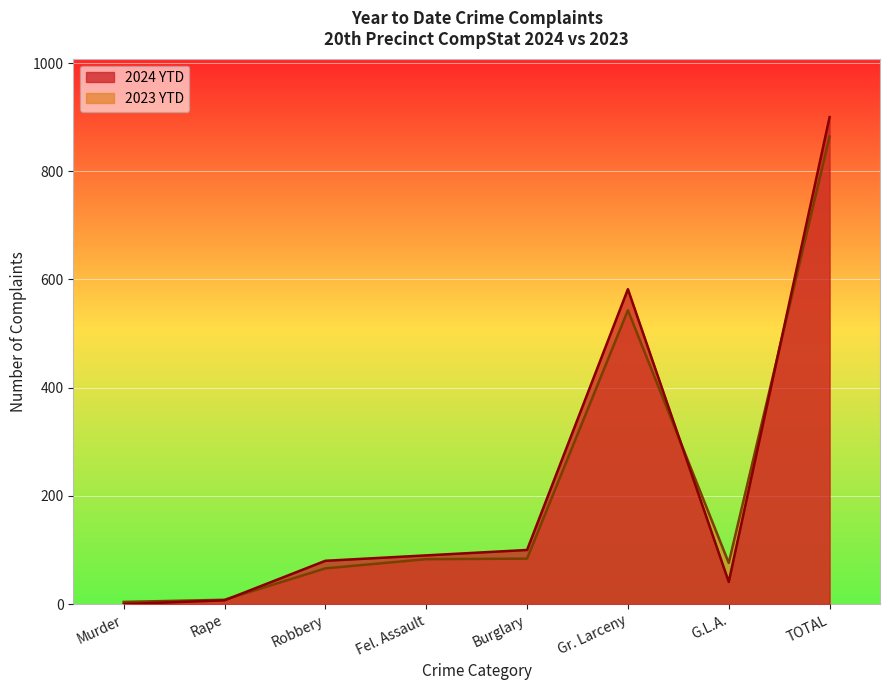

True or false: 2023 YTD has more than 2 points higher than both neighbors.

False